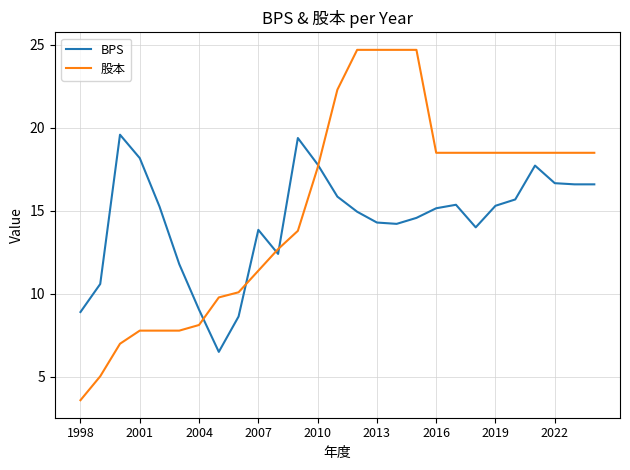

How many series are shown in this chart?

2